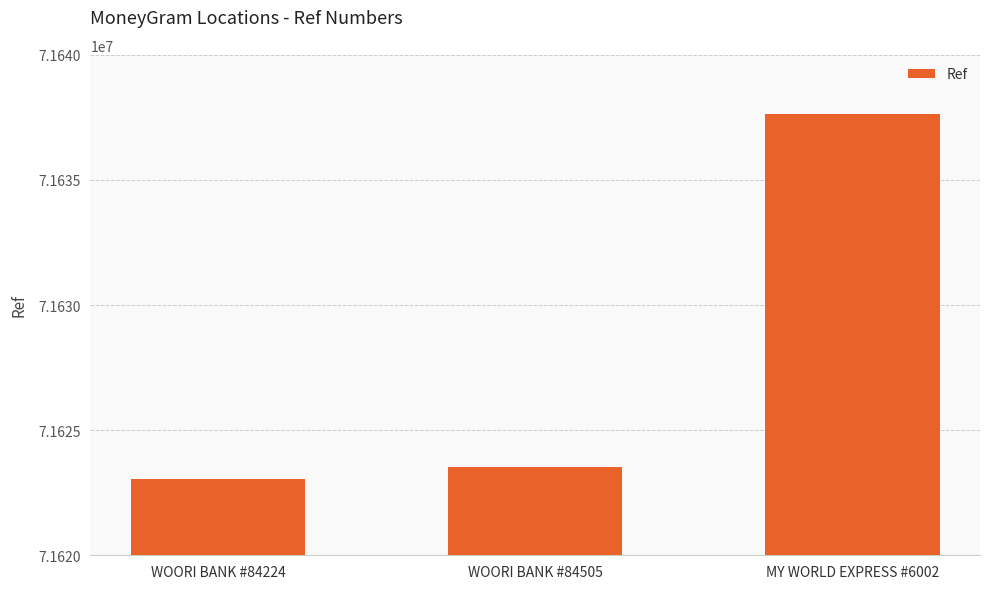

What is the change in value from WOORI BANK #84224 to MY WORLD EXPRESS #6002?

+14585